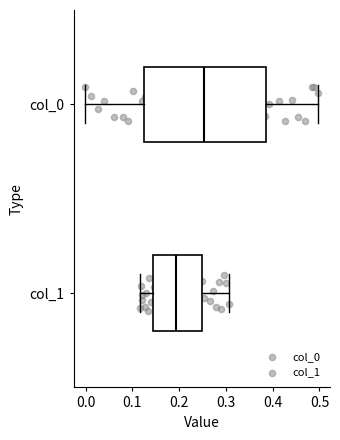

Which box's median line is the furthest to the right?

col_0